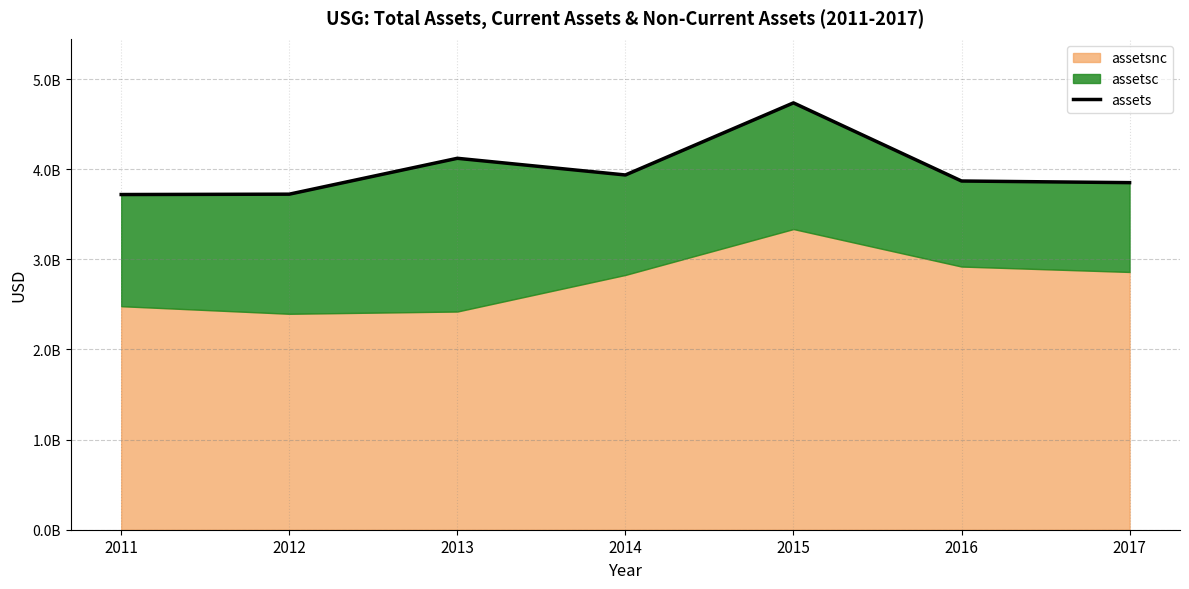

The value at 2017 is 5437292134. True or false?

False